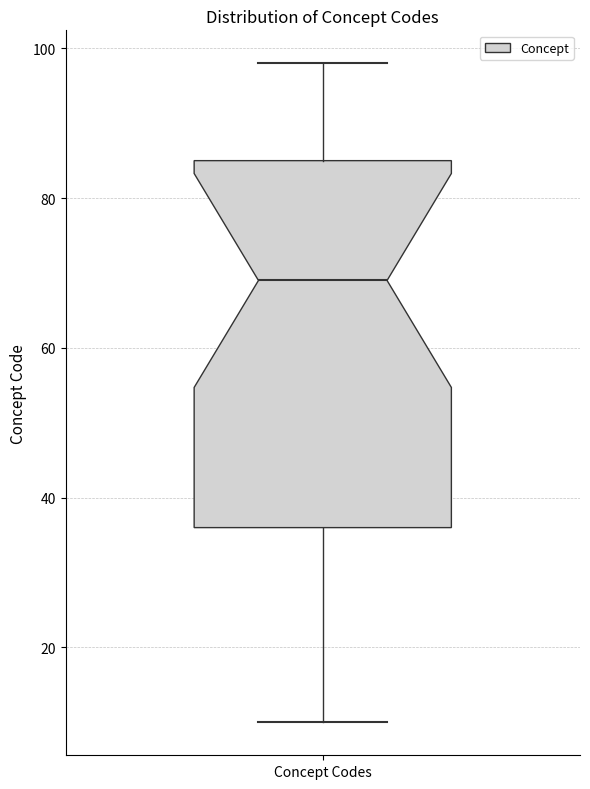

Transcribe this box plot: give where the median line is, the range the box spans, and where the two whiskers end, as read against the y-axis. The values are not printed on the chart, so give them approximately, as read against the axis.

median 70, box 36 to 86, whiskers 10 to 98